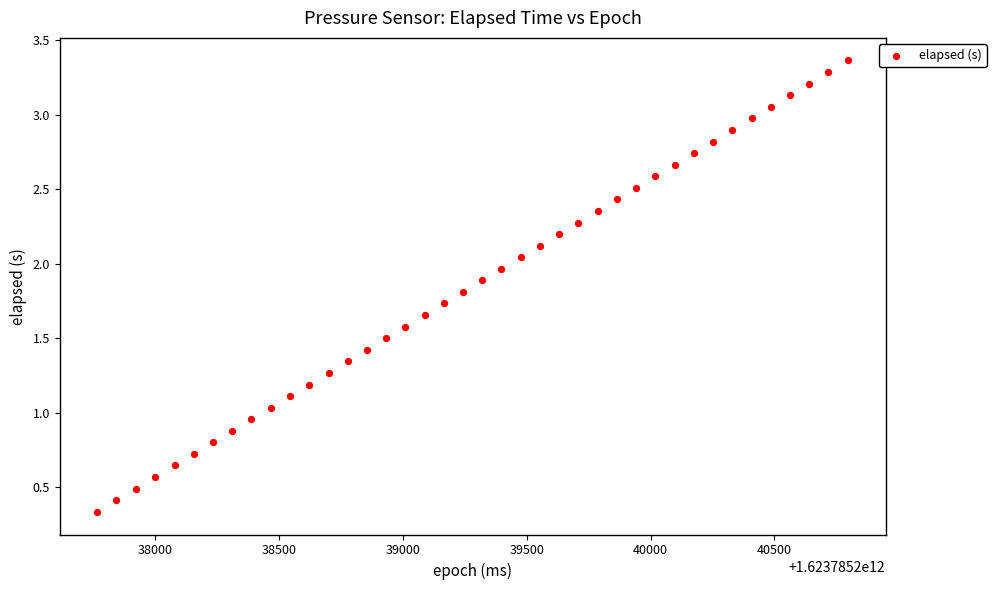

What is the range of Y values (max minus min)?

3.0